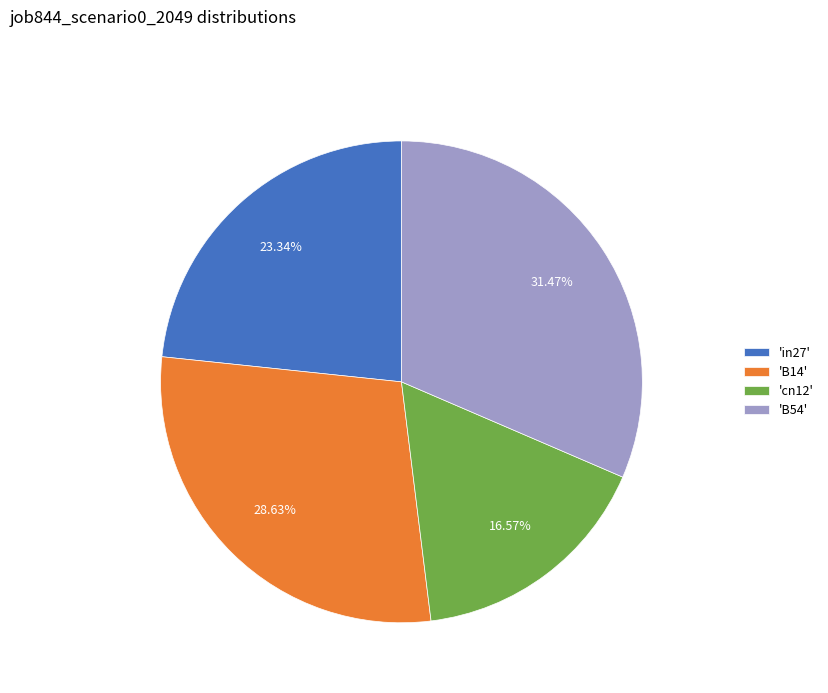

How many segments does this pie chart have?

4